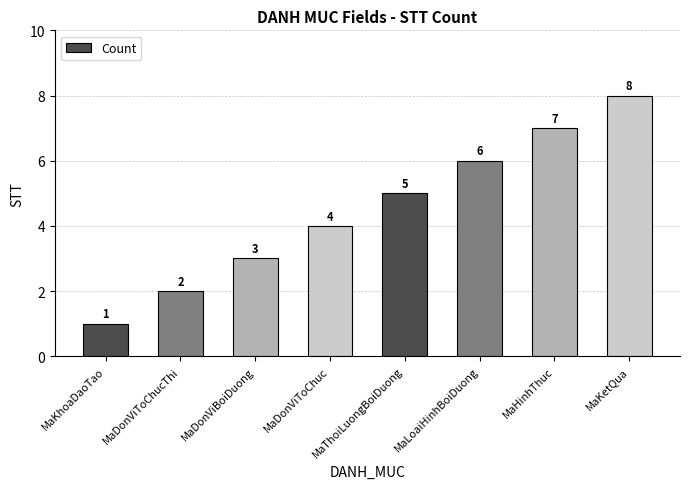

Which has a higher value, MaKhoaDaoTao or MaThoiLuongBoiDuong?

MaThoiLuongBoiDuong